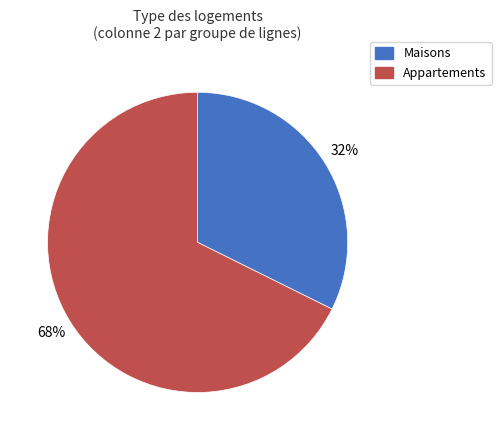

Is there a majority slice in this chart?

Yes